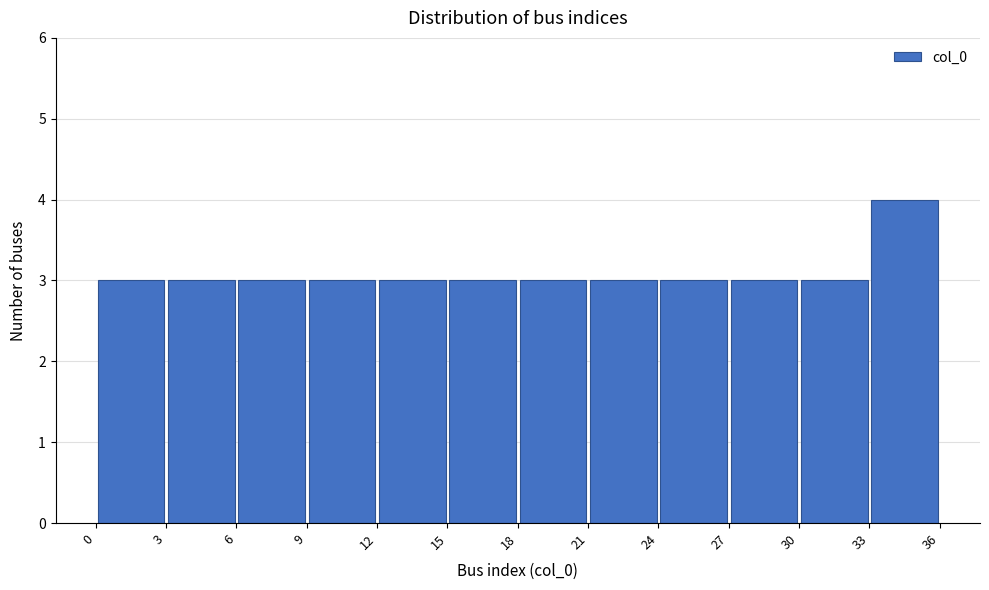

Reading left to right, transcribe this chart: for each bar, give the range it covers on the x-axis and its height. The values are not printed on the chart, so give them approximately, as read against the axis.

0 to 3: 3
3 to 6: 3
6 to 9: 3
9 to 12: 3
12 to 15: 3
15 to 18: 3
18 to 21: 3
21 to 24: 3
24 to 27: 3
27 to 30: 3
30 to 33: 3
33 to 36: 4